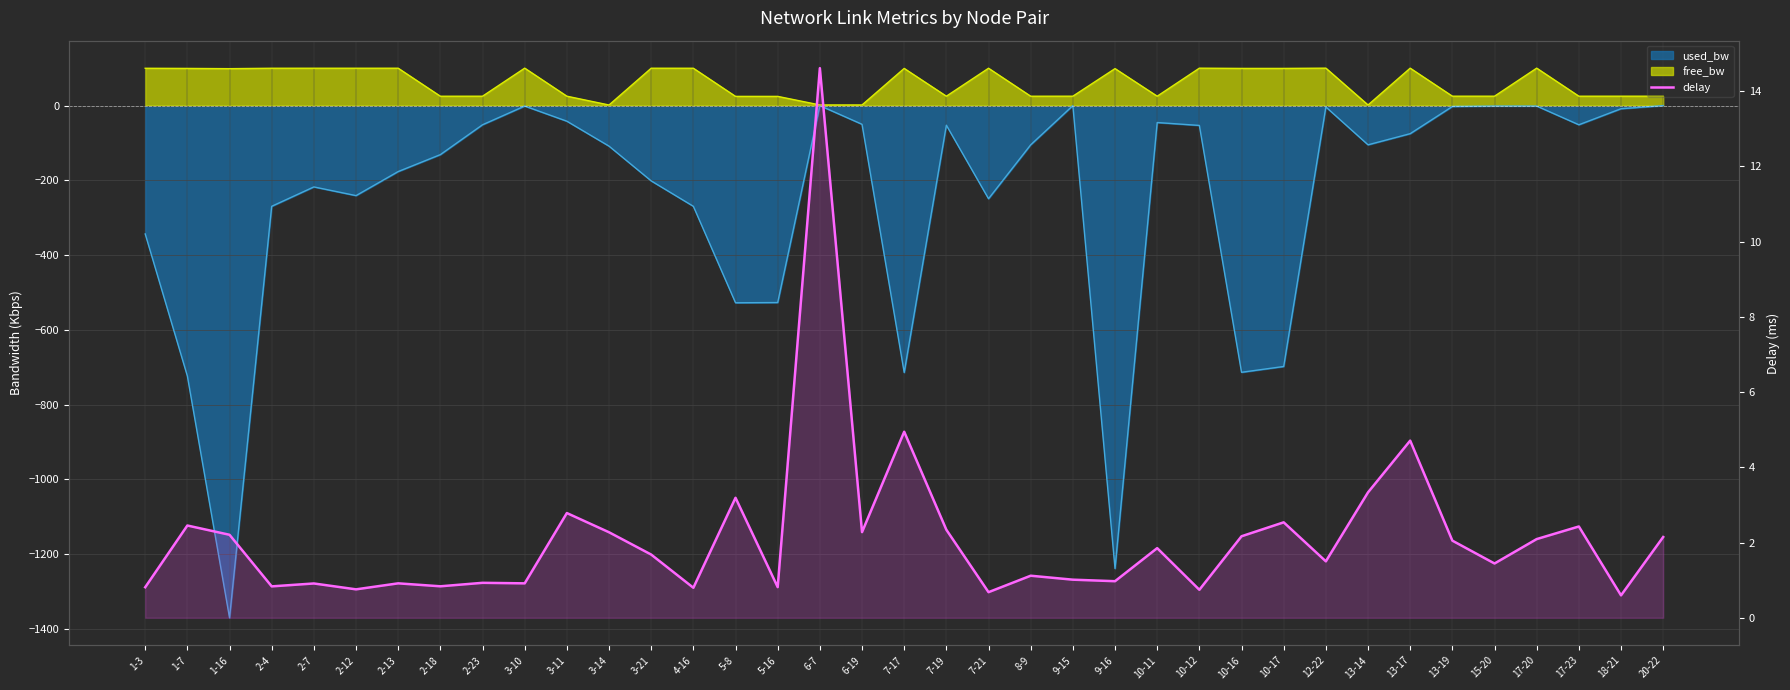

How many values are below 1?

14